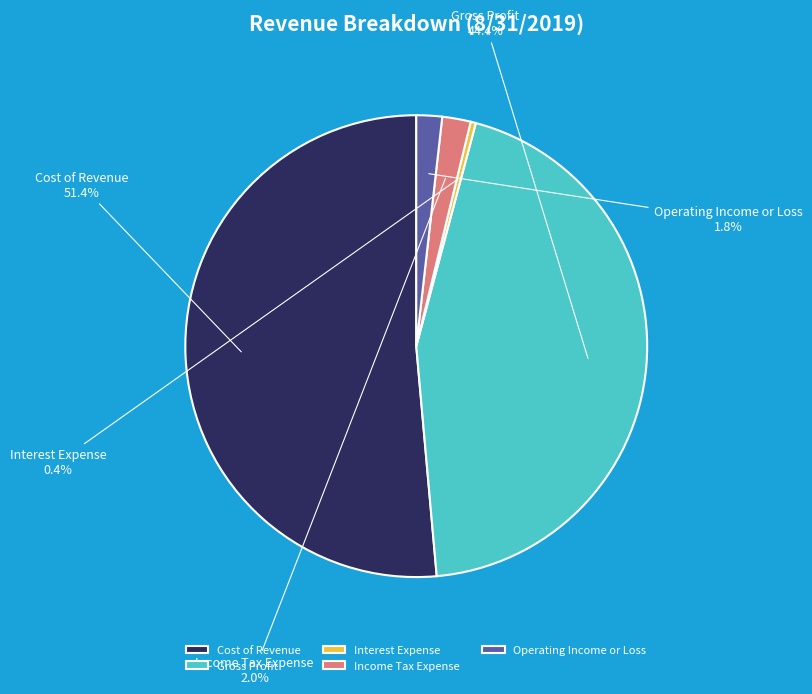

Does any single category account for the majority?

Yes